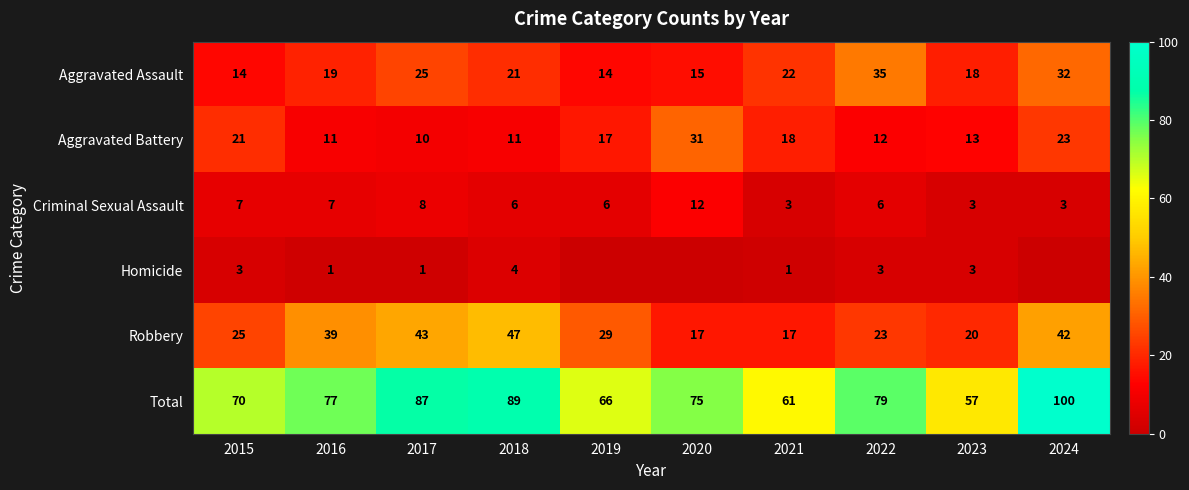

The value of Criminal Sexual Assault at 2016 is 13. True or false?

False